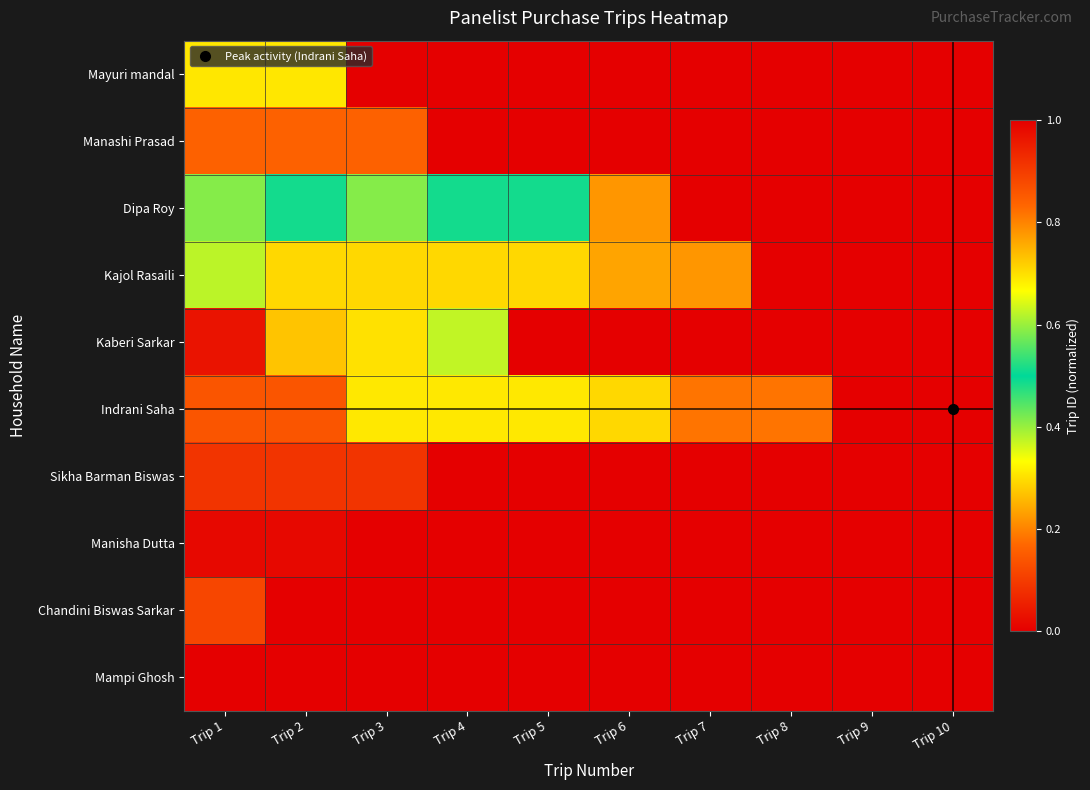

Reading right to left, what are all the values shown in this chart?

Mayuri mandal: Trip 10=0.0	Trip 9=0.0	Trip 8=0.0	Trip 7=0.0	Trip 6=0.0	Trip 5=0.0	Trip 4=0.0	Trip 3=0.0	Trip 2=0.3	Trip 1=0.3
Manashi Prasad: Trip 10=0.0	Trip 9=0.0	Trip 8=0.0	Trip 7=0.0	Trip 6=0.0	Trip 5=0.0	Trip 4=0.0	Trip 3=0.8	Trip 2=0.8	Trip 1=0.8
Dipa Roy: Trip 10=0.0	Trip 9=0.0	Trip 8=0.0	Trip 7=0.0	Trip 6=0.8	Trip 5=0.5	Trip 4=0.5	Trip 3=0.4	Trip 2=0.5	Trip 1=0.4
Kajol Rasaili: Trip 10=0.0	Trip 9=0.0	Trip 8=0.0	Trip 7=0.8	Trip 6=0.8	Trip 5=0.7	Trip 4=0.7	Trip 3=0.7	Trip 2=0.7	Trip 1=0.4
Kaberi Sarkar: Trip 10=0.0	Trip 9=0.0	Trip 8=0.0	Trip 7=0.0	Trip 6=0.0	Trip 5=0.0	Trip 4=0.4	Trip 3=0.3	Trip 2=0.3	Trip 1=0.0
Indrani Saha: Trip 10=1.0	Trip 9=1.0	Trip 8=0.8	Trip 7=0.8	Trip 6=0.7	Trip 5=0.3	Trip 4=0.3	Trip 3=0.3	Trip 2=0.1	Trip 1=0.1
Sikha Barman Biswas: Trip 10=0.0	Trip 9=0.0	Trip 8=0.0	Trip 7=0.0	Trip 6=0.0	Trip 5=0.0	Trip 4=0.0	Trip 3=0.9	Trip 2=0.9	Trip 1=0.9
Manisha Dutta: Trip 10=0.0	Trip 9=0.0	Trip 8=0.0	Trip 7=0.0	Trip 6=0.0	Trip 5=0.0	Trip 4=0.0	Trip 3=0.0	Trip 2=1.0	Trip 1=1.0
Chandini Biswas Sarkar: Trip 10=0.0	Trip 9=0.0	Trip 8=0.0	Trip 7=0.0	Trip 6=0.0	Trip 5=0.0	Trip 4=0.0	Trip 3=0.0	Trip 2=0.0	Trip 1=0.1
Mampi Ghosh: Trip 10=0.0	Trip 9=0.0	Trip 8=0.0	Trip 7=0.0	Trip 6=0.0	Trip 5=0.0	Trip 4=0.0	Trip 3=0.0	Trip 2=0.0	Trip 1=0.0